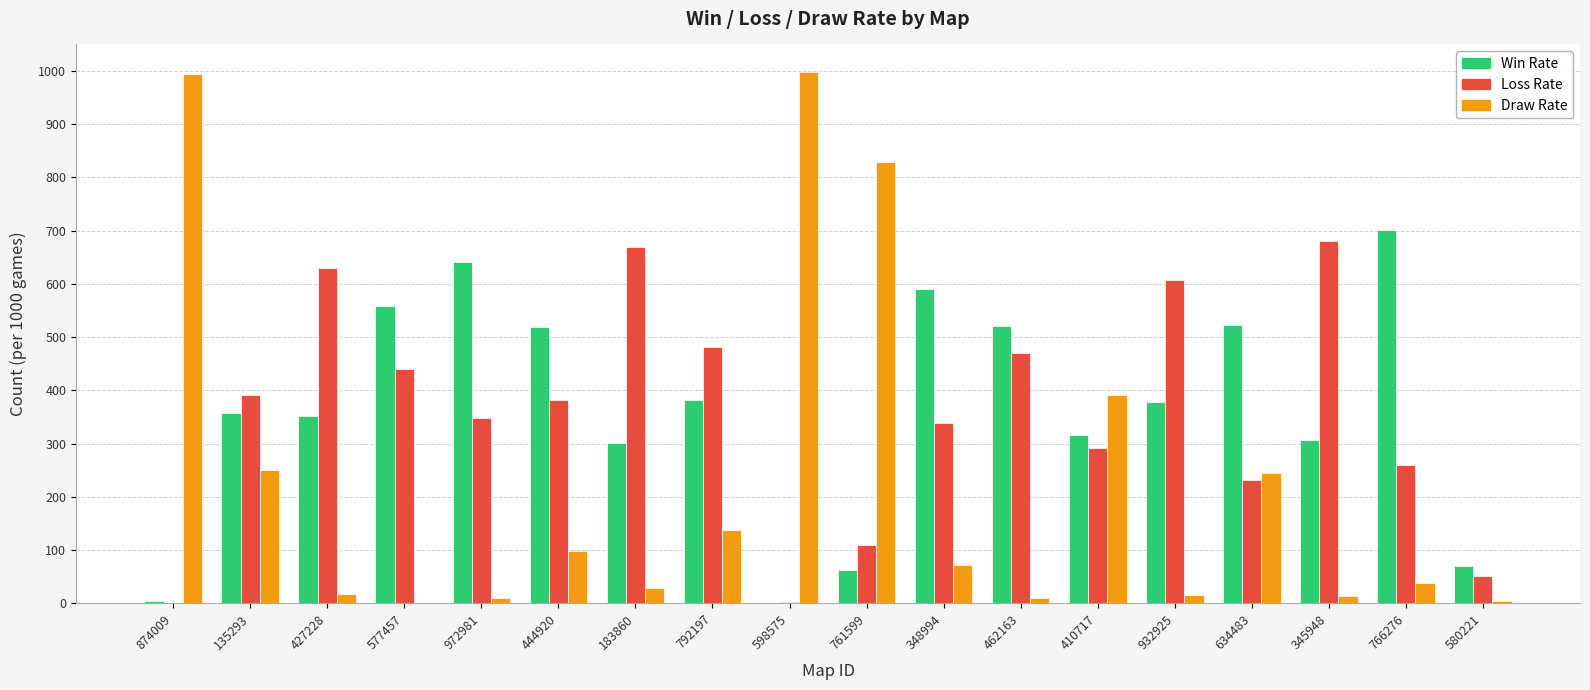

The value of Draw Rate at 427228 is 18. True or false?

True